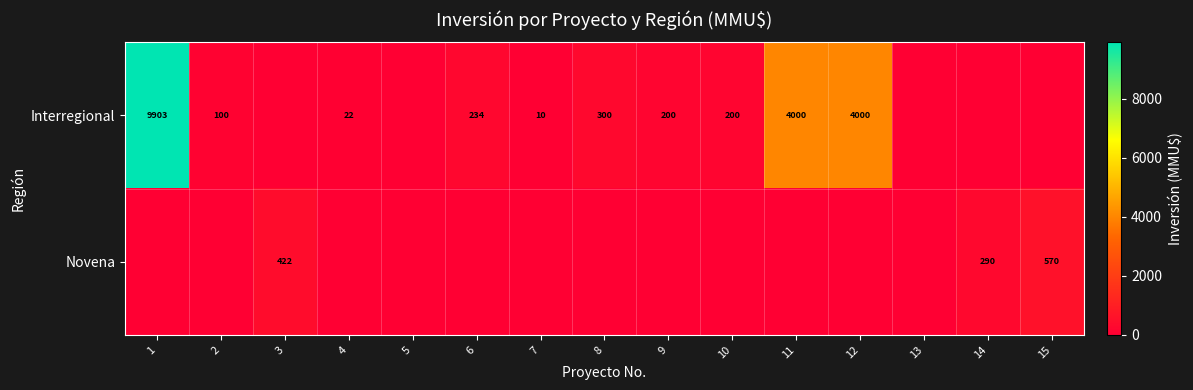

Is the value of Interregional at 4 greater than the value of Novena at 3?

No